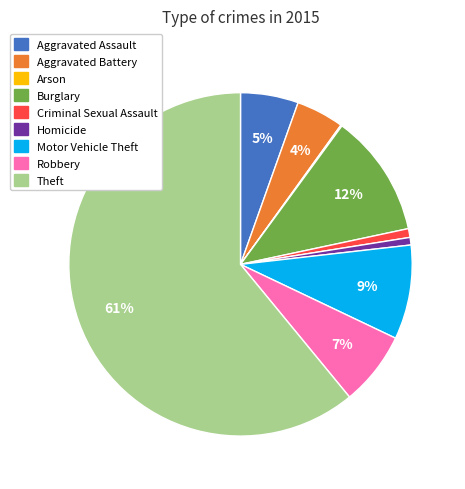

Do Motor Vehicle Theft and Homicide together represent more than half of the pie?

No